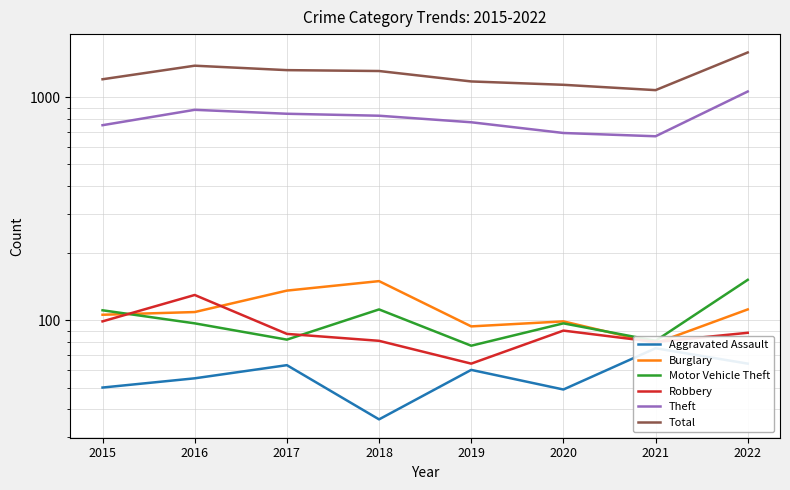

What is the approximate value of Total at 2016?

1386